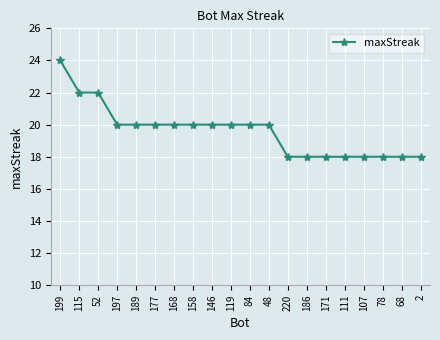

Reading left to right, extract all data points from this chart.

24	22	22	20	20	20	20	20	20	20	20	20	18	18	18	18	18	18	18	18